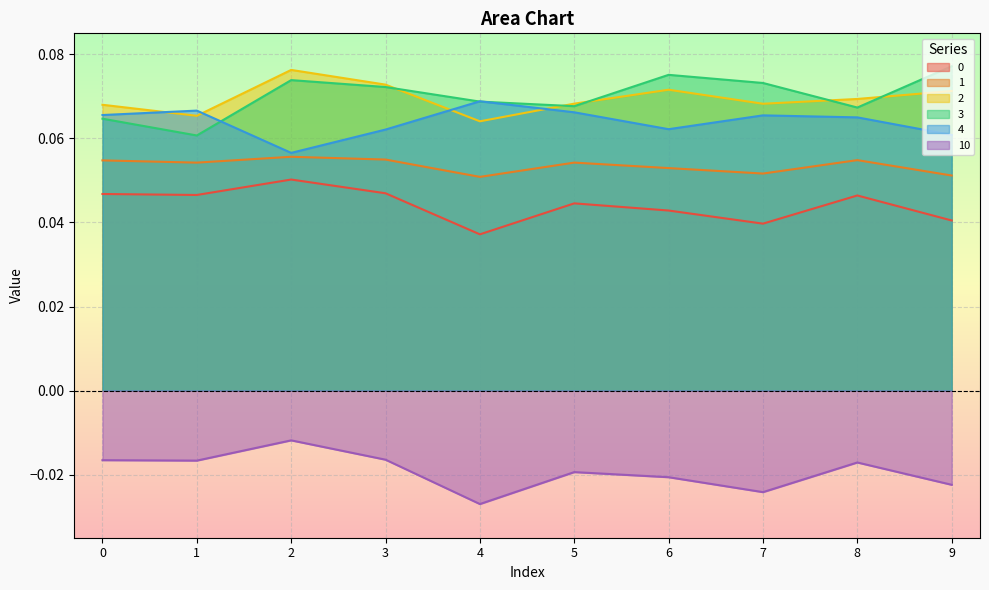

Which has a higher value, 3 or 7?

3